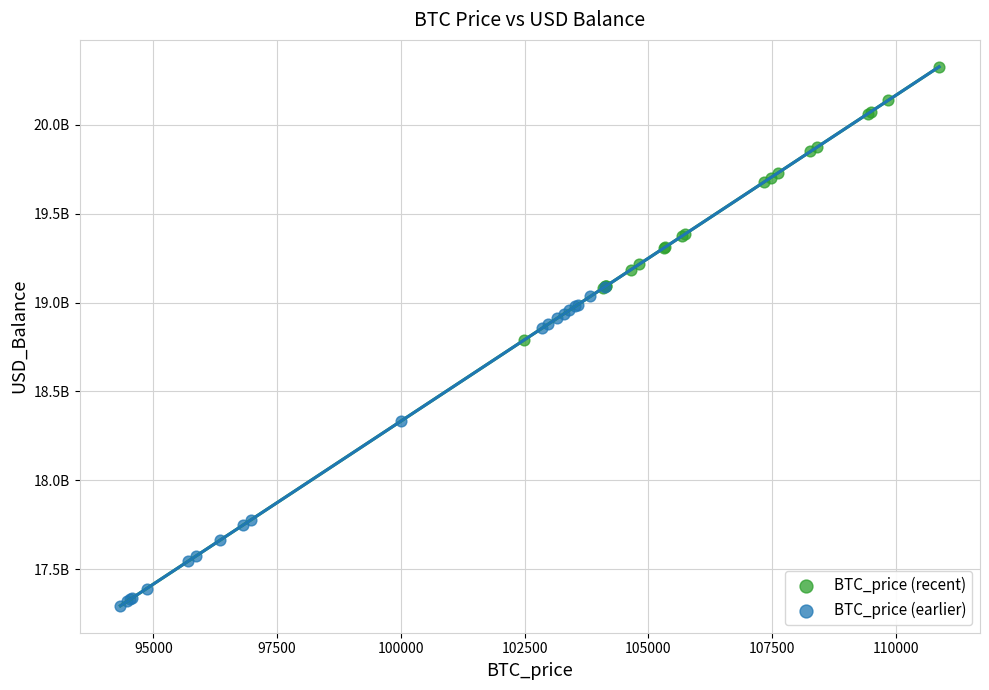

Which series contains the lowest Y value?

BTC_price (earlier)